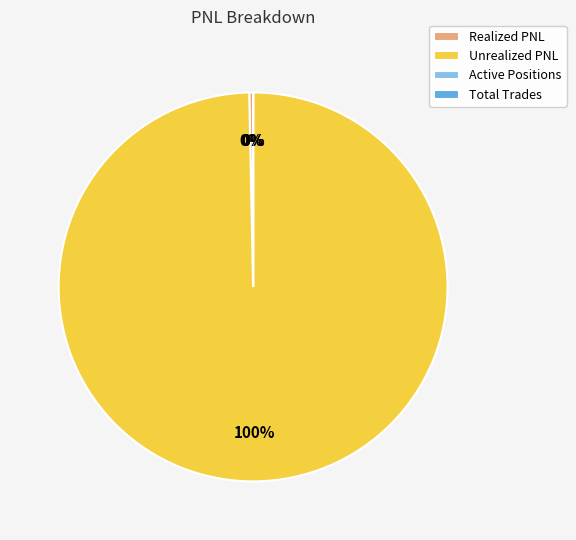

Which has a higher value, Unrealized PNL or Realized PNL?

Unrealized PNL